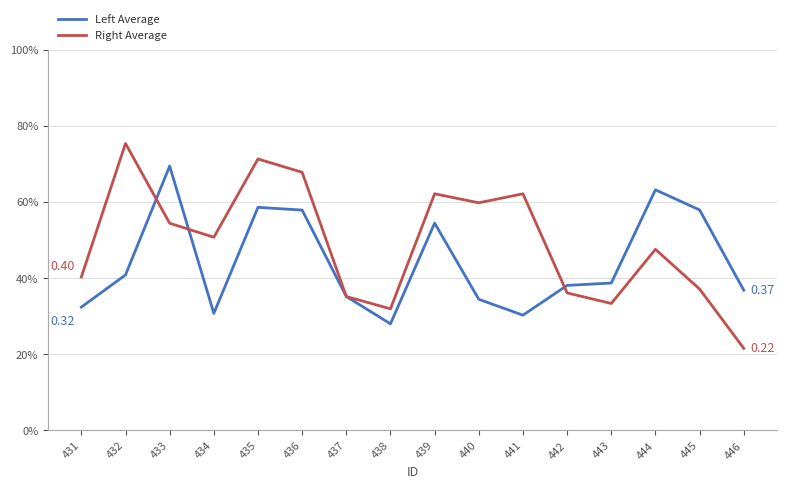

What is the spread (max minus min) of values at 432?

0.3